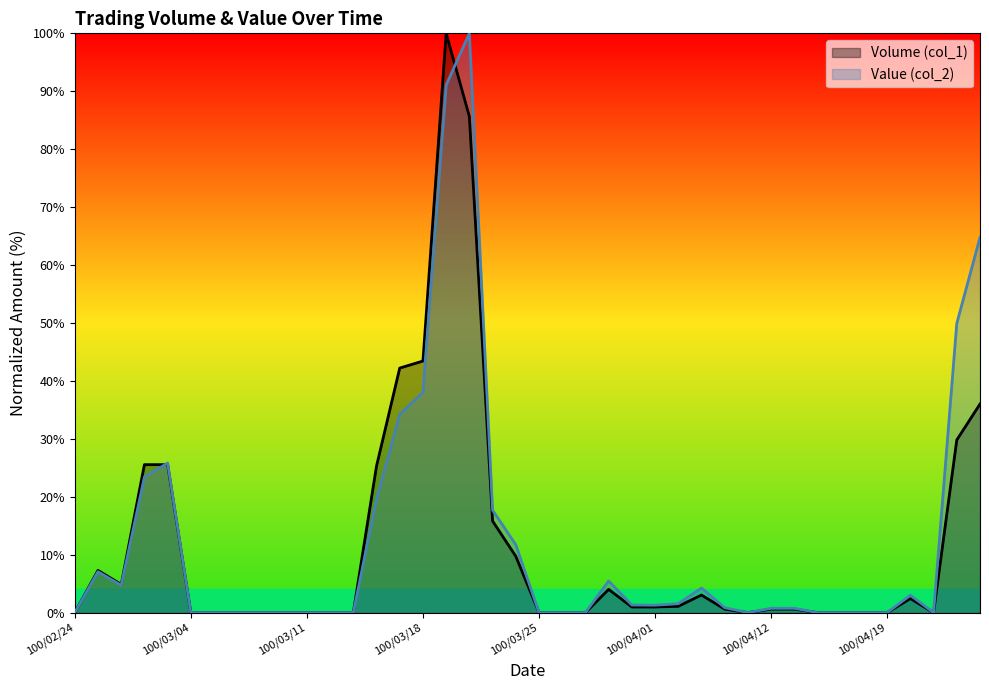

The Value (col_2) series shows 4.7 at 100/03/01. True or false?

True